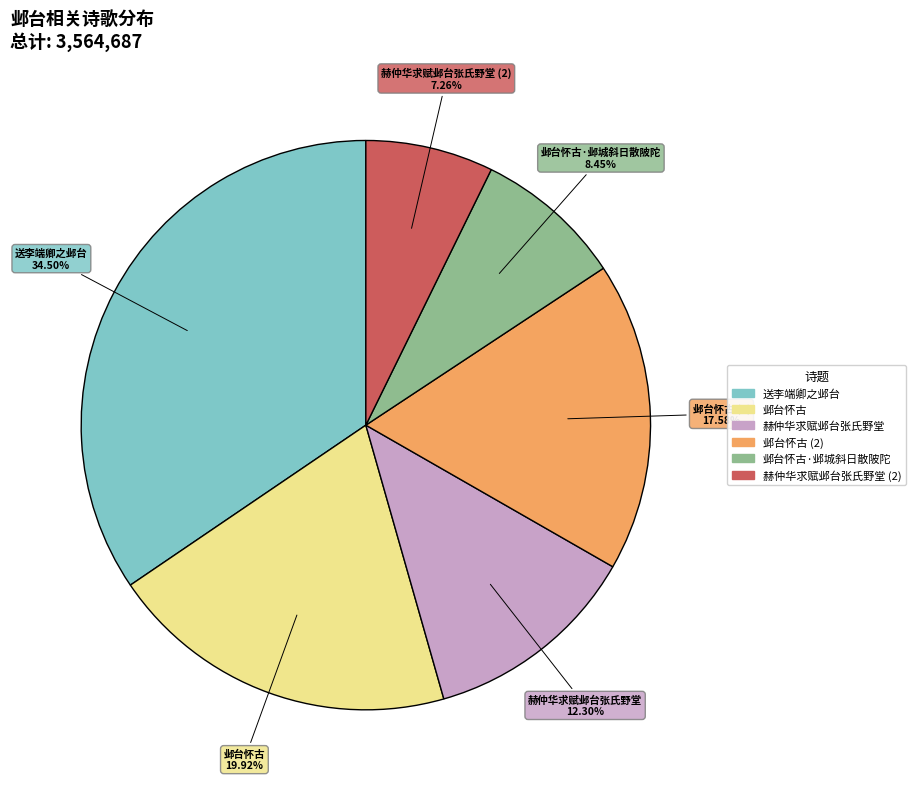

Does any single category account for the majority?

No